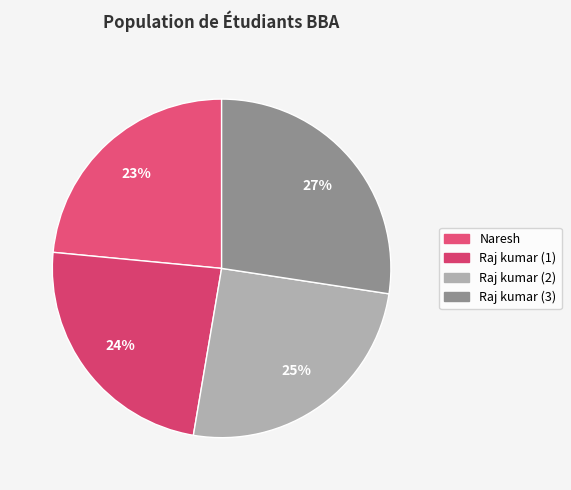

What is the ratio of the value at Raj kumar (3) to the value at Naresh?

1.2